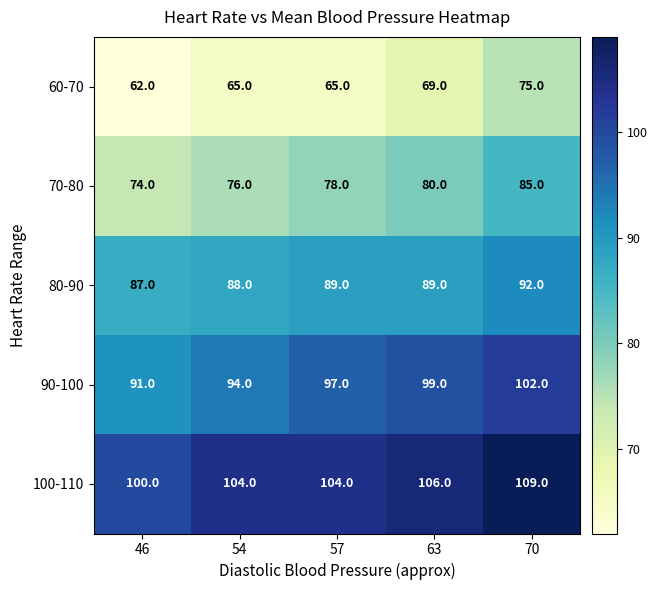

What is the greatest value displayed?

109